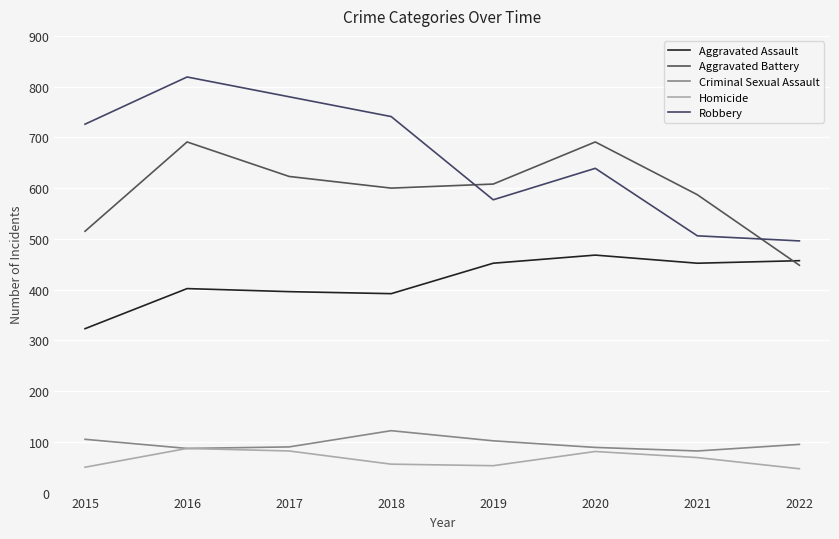

Does the chart have visible grid lines?

Yes